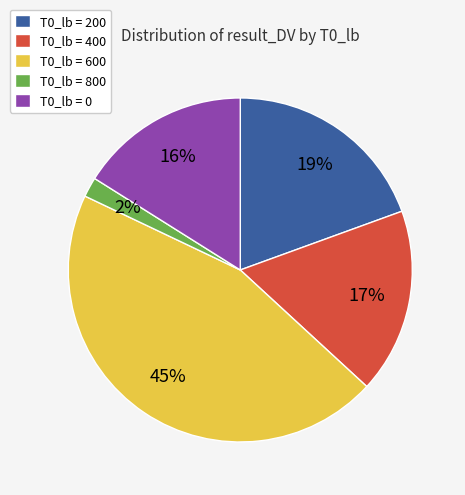

True or false: T0_lb = 400 accounts for 17% of the total.

True